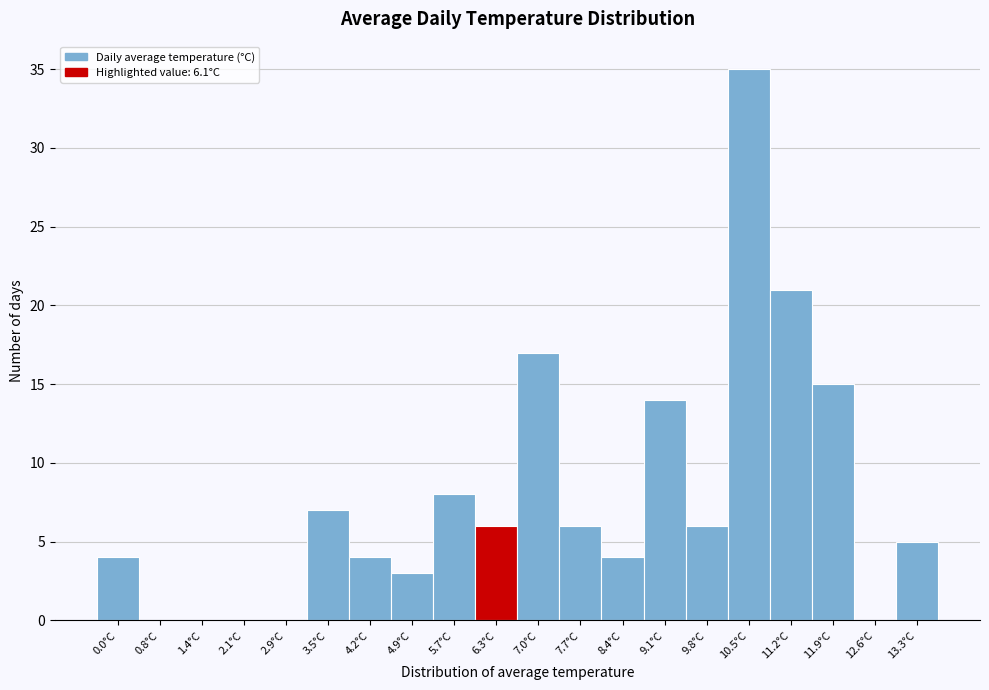

What is the height of the bar covering 4.6 to 5.3 on the x-axis? The values are not printed on the chart, so give them approximately, as read against the axis.

3